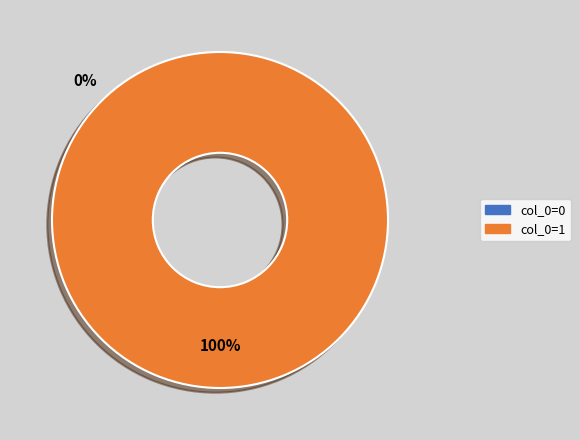

Does any single category account for the majority?

Yes